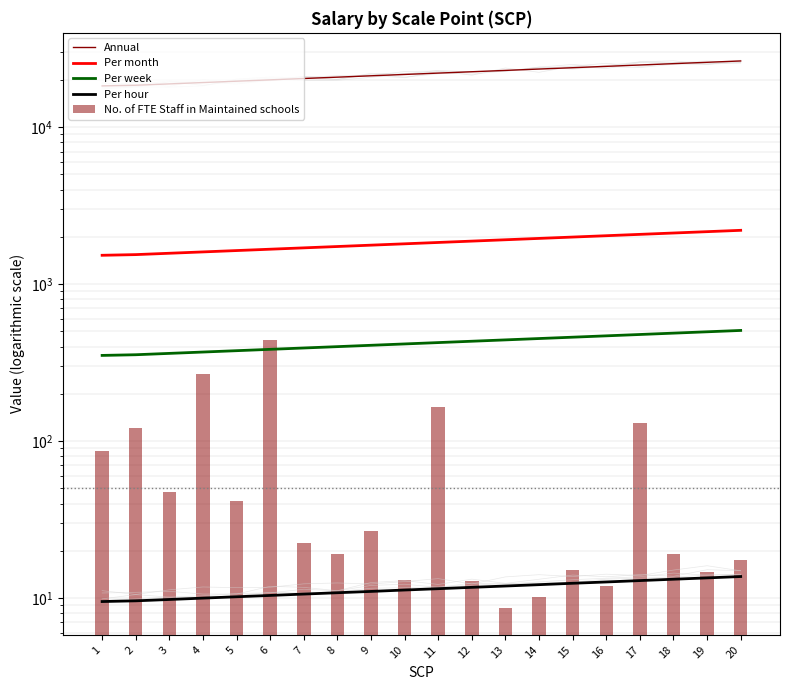

What is the approximate value of Per month at 11?

1844.1